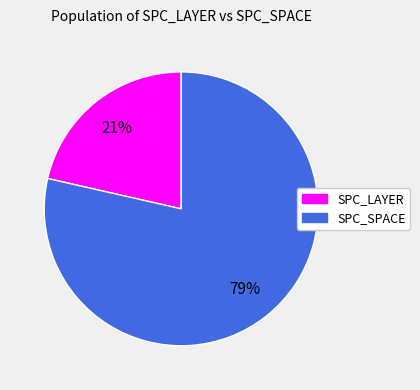

Between SPC_LAYER and SPC_SPACE, which is larger?

SPC_SPACE